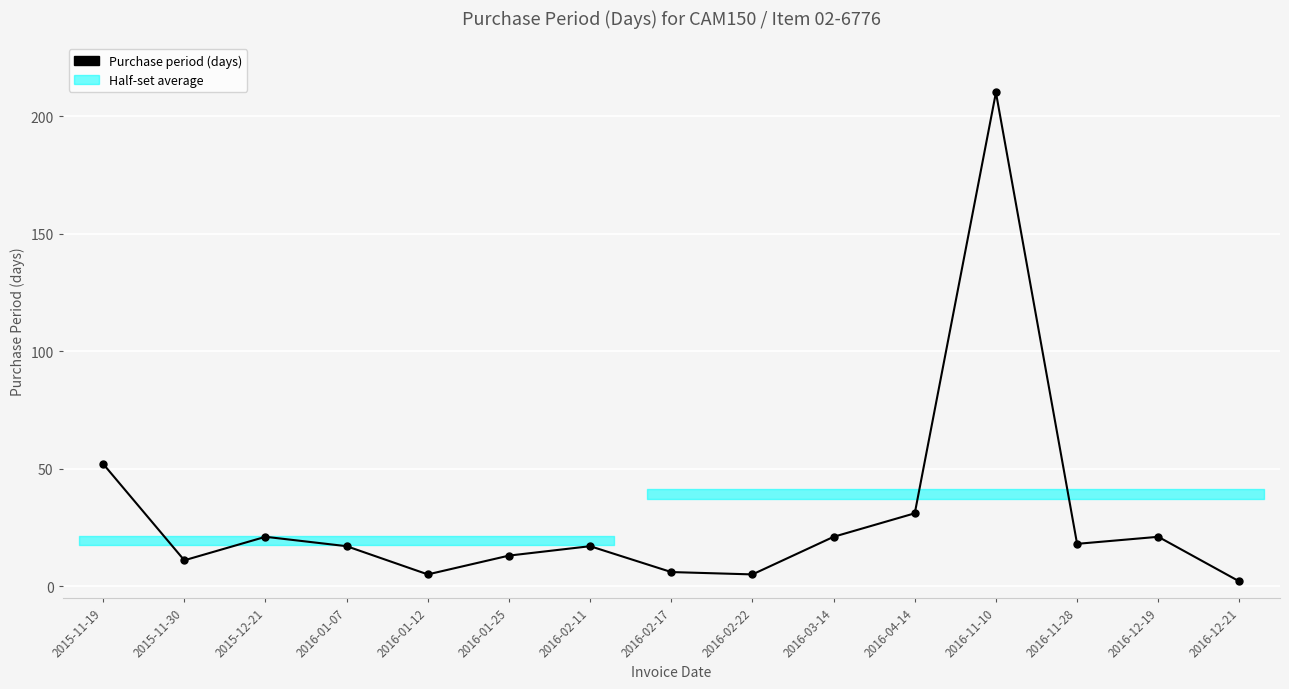

How many lines are shown in the chart?

1